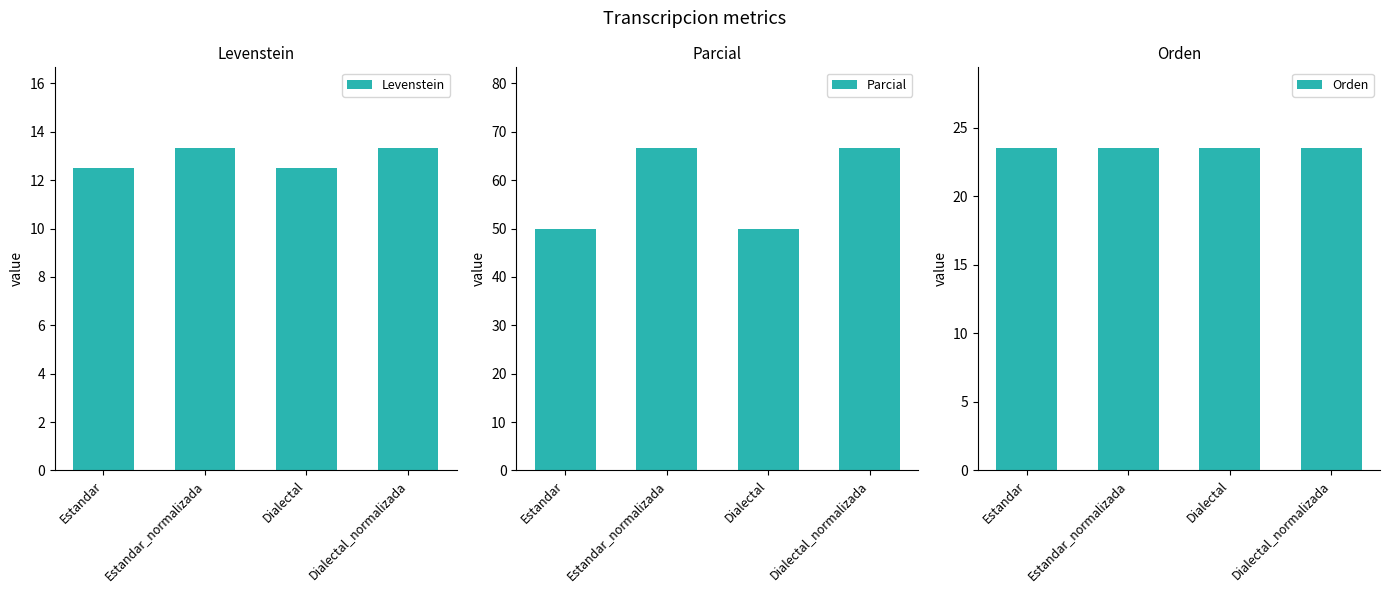

Does the chart contain any negative values?

No